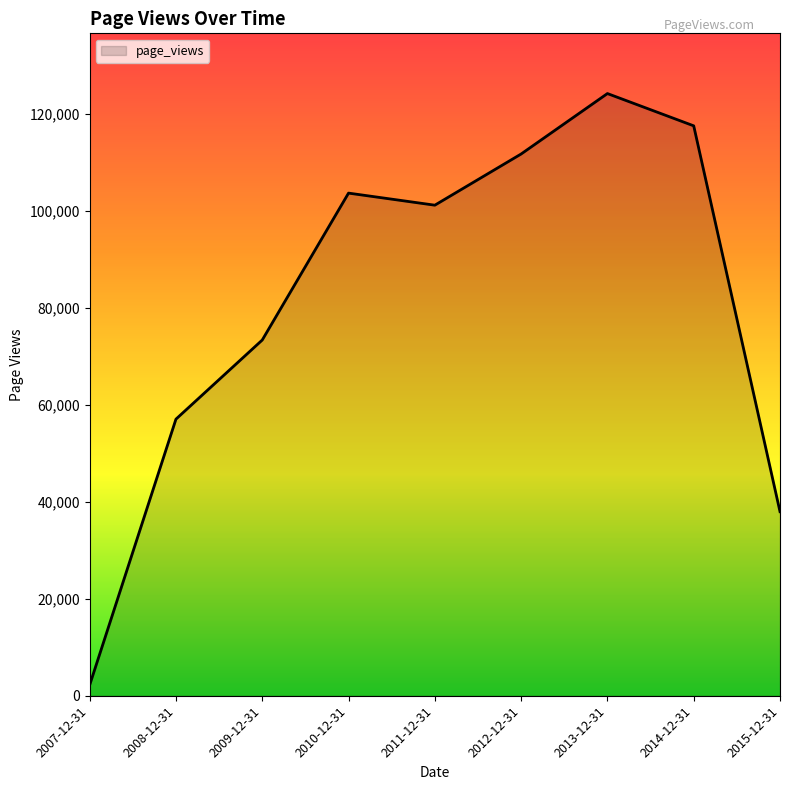

What is the difference between the second highest and minimum values?

115367